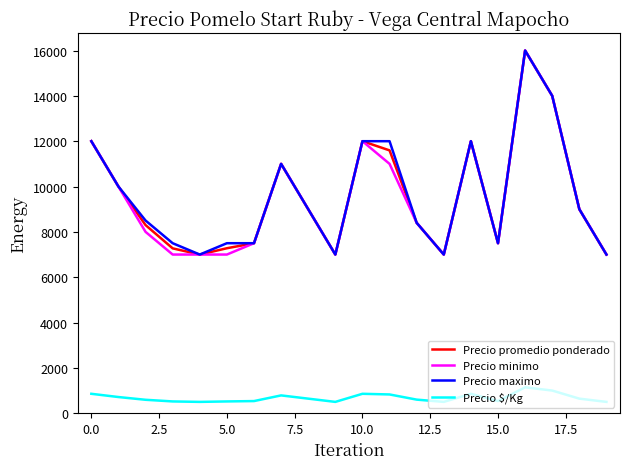

True or false: Precio $/Kg and Precio minimo cross at least once.

False